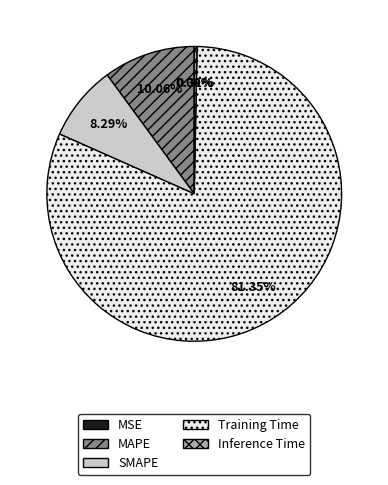

The MAPE slice represents 10% of the pie. True or false?

True